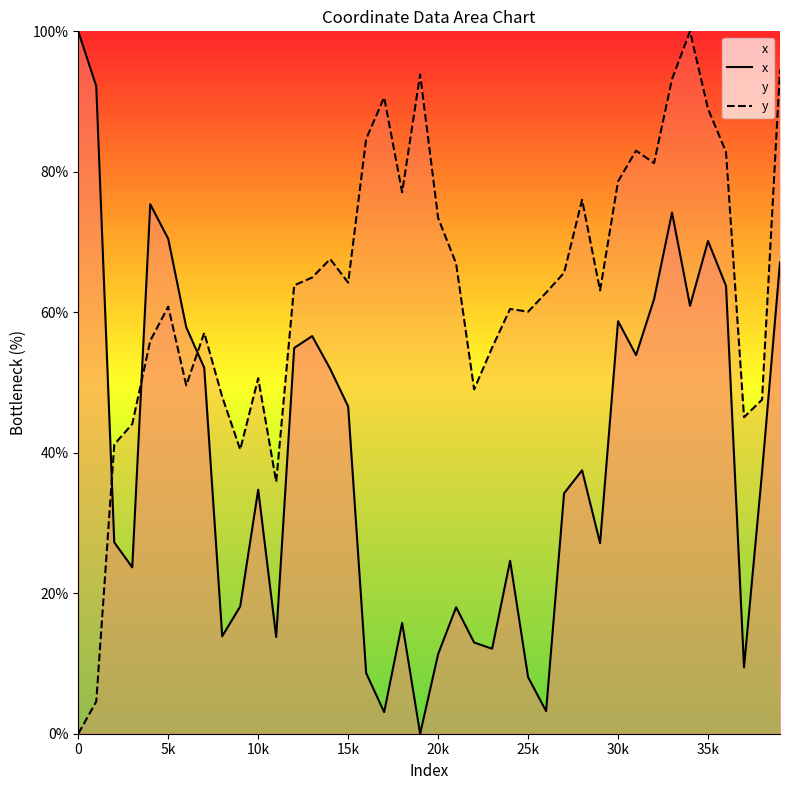

The y series shows 56.1 at 32. True or false?

False